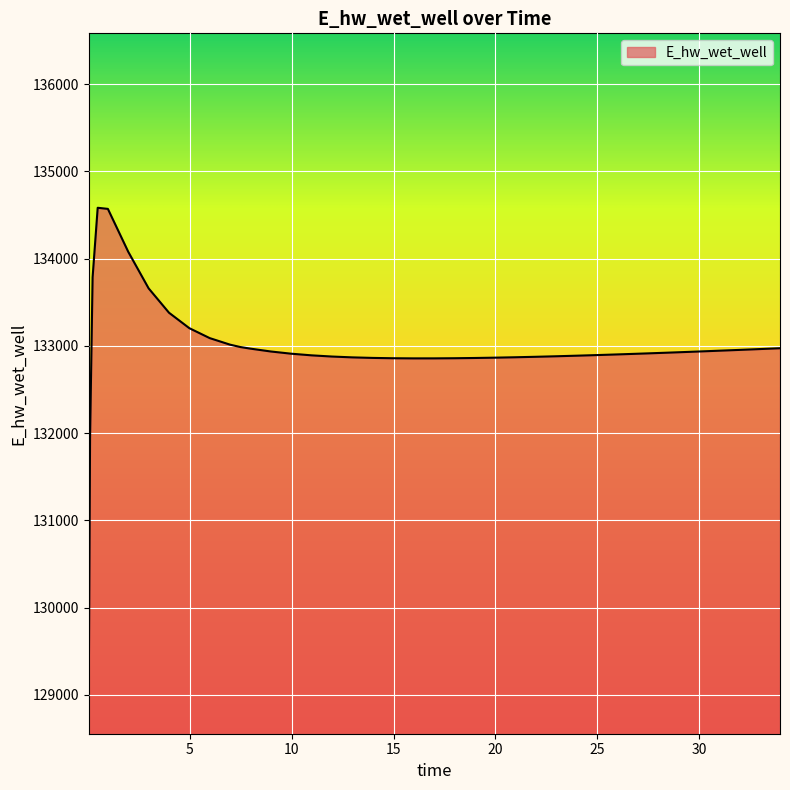

What is the minimum value shown in the chart?

129053.9